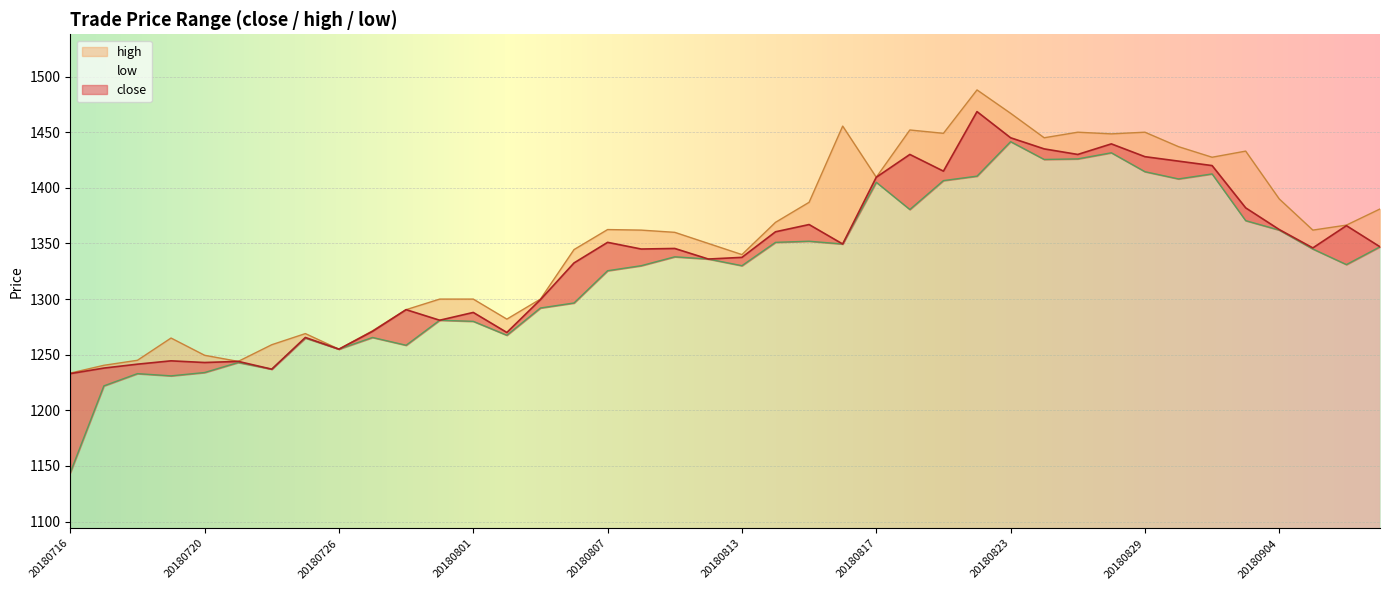

At which category does low reach its first local valley?

20180719